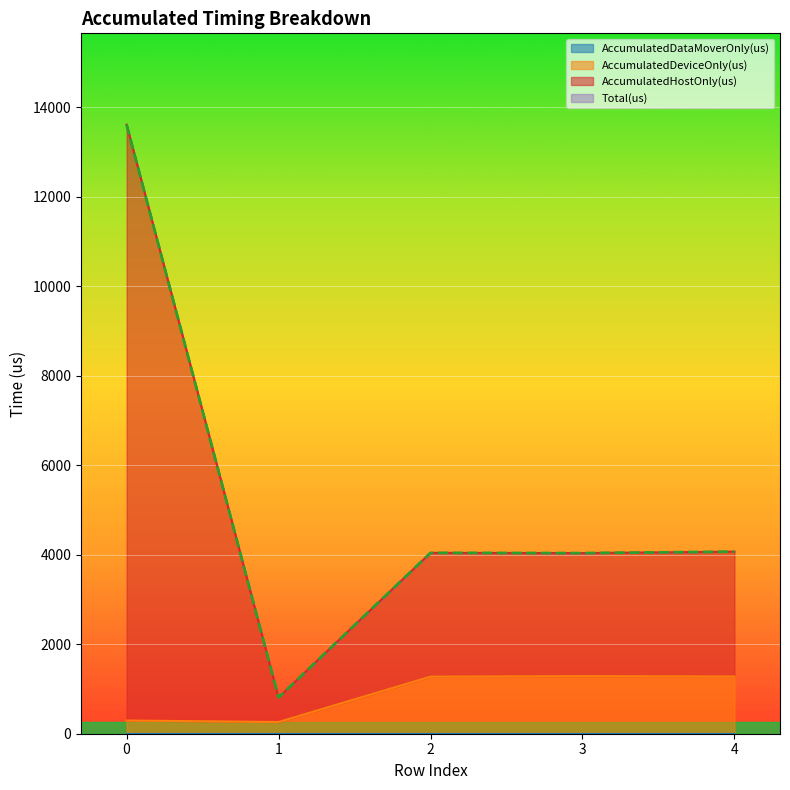

Which category has the lowest value across all series?

1